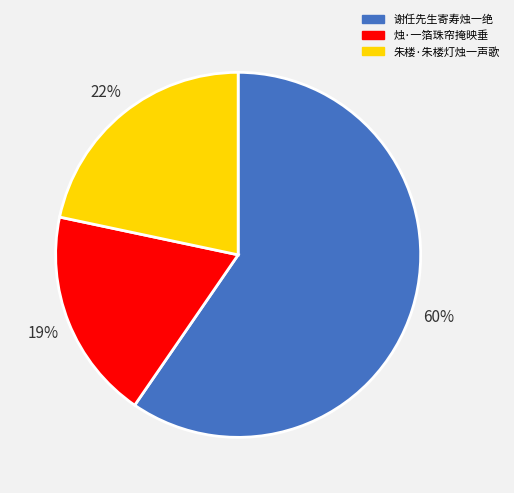

What percentage is the 朱楼·朱楼灯烛一声歌 slice, to the nearest percent?

22%